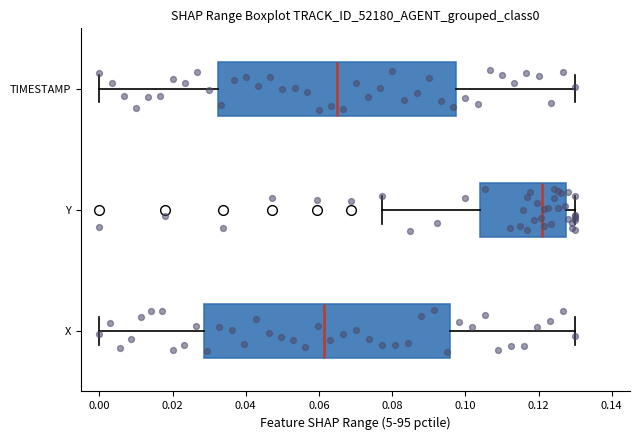

Comparing the boxes themselves (not the whiskers), which one is the widest?

X